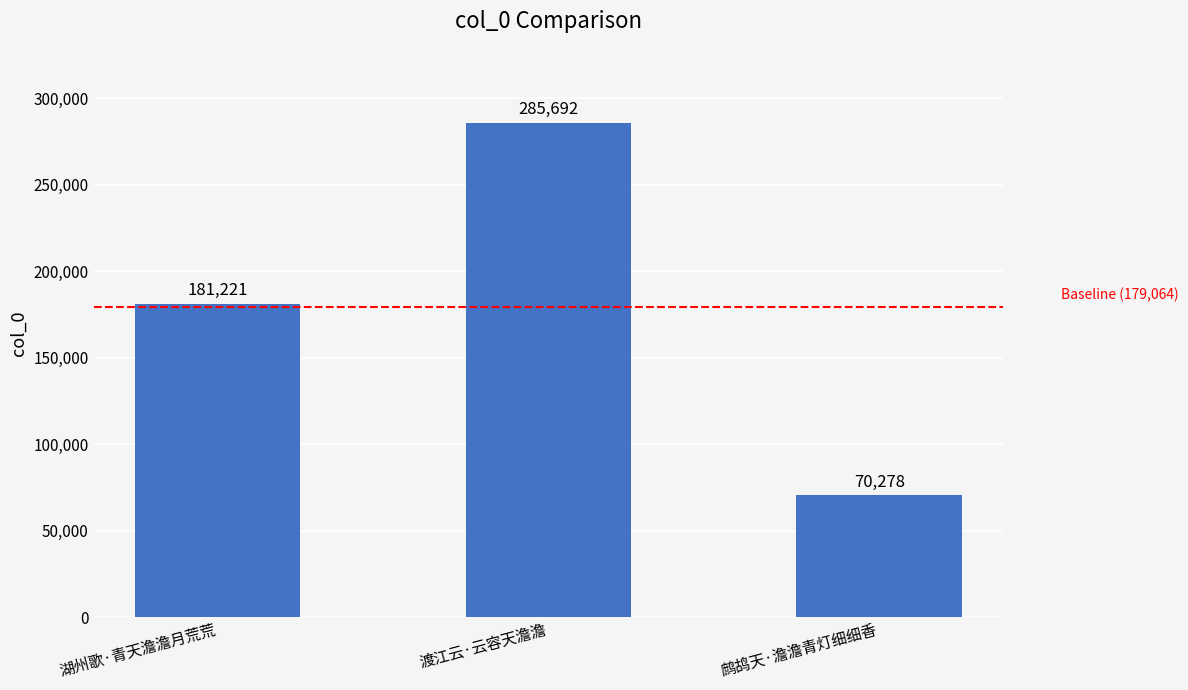

Which has a higher value, 渡江云·云容天澹澹 or 鹧鸪天·澹澹青灯细细香?

渡江云·云容天澹澹